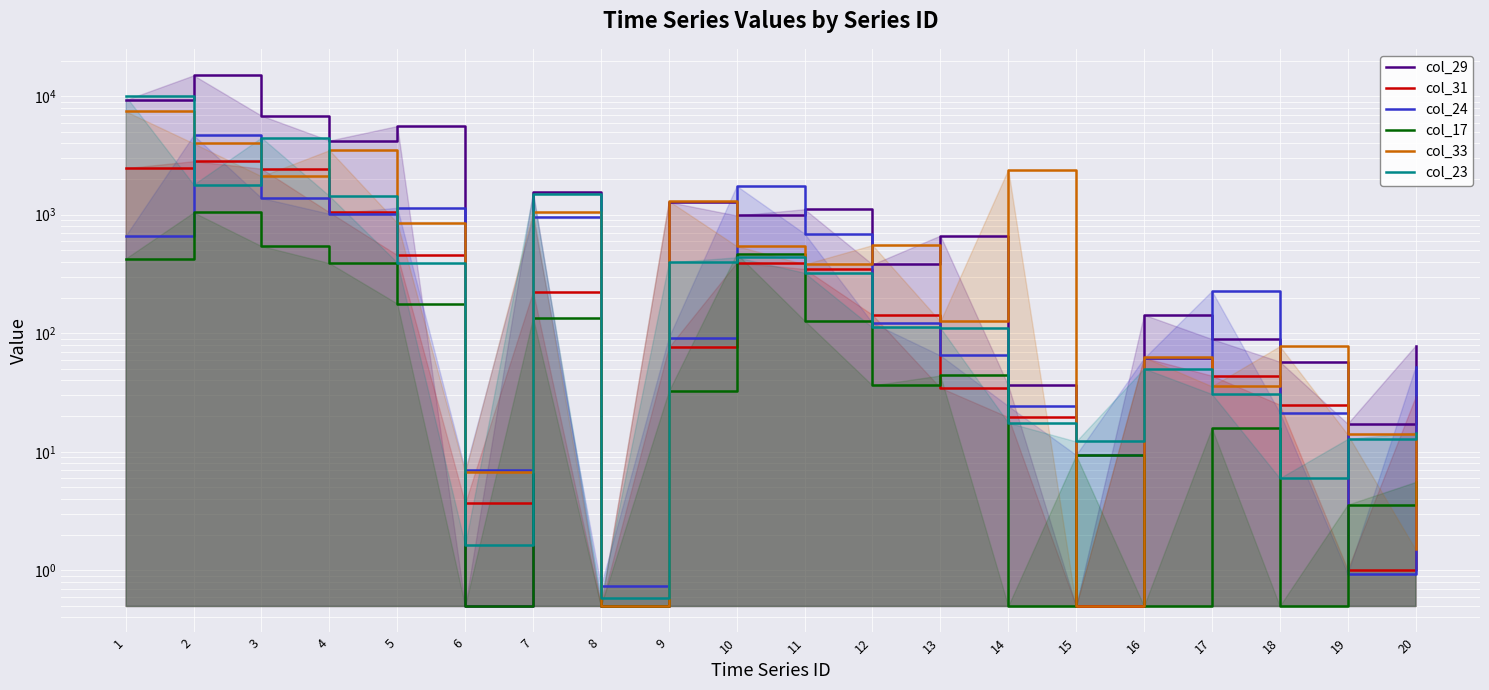

Is the value of col_31 at 7 greater than the value of col_29 at 14?

Yes